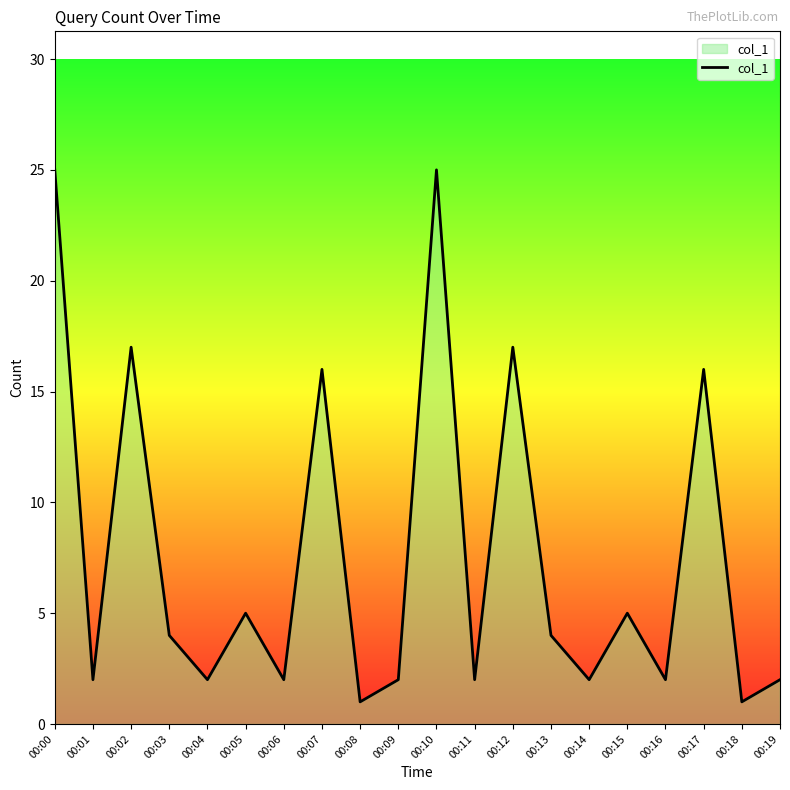

What is the sum of all values?

152